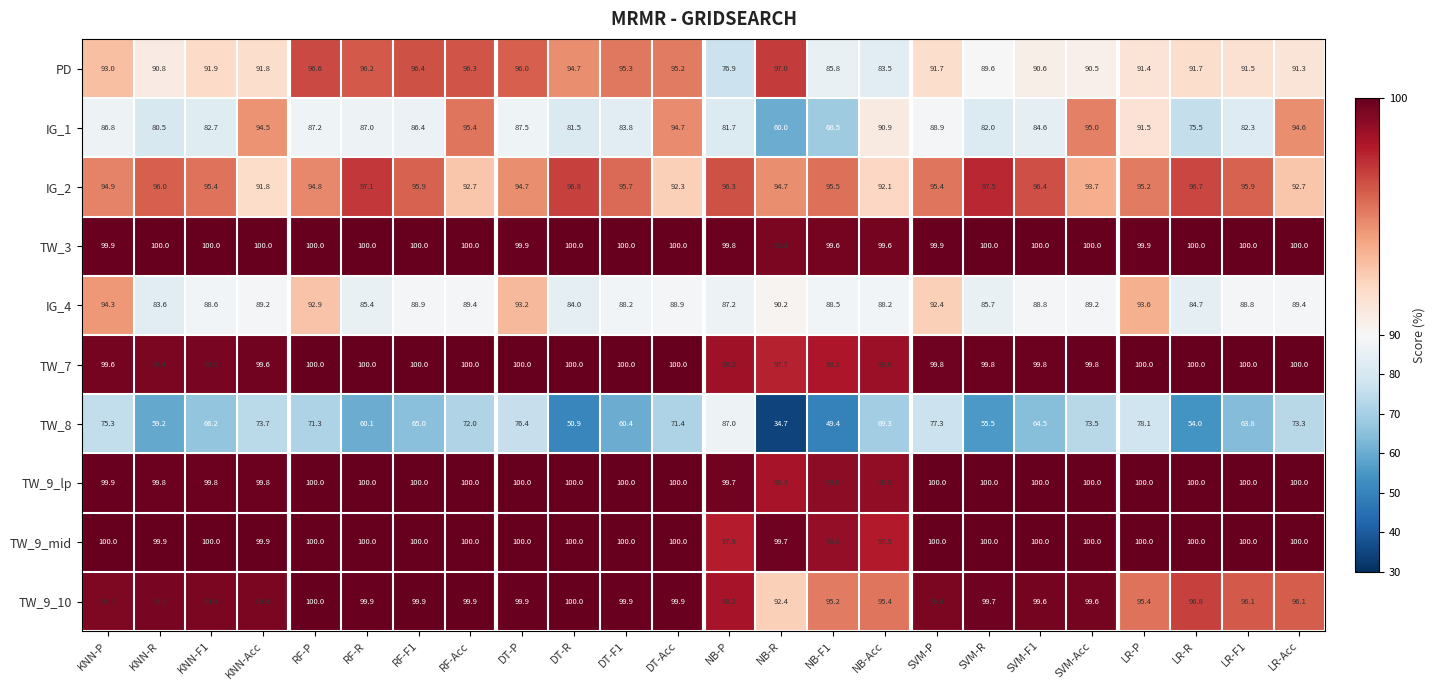

What is the difference between the second highest and minimum values in the TW_9_10 series?

7.6